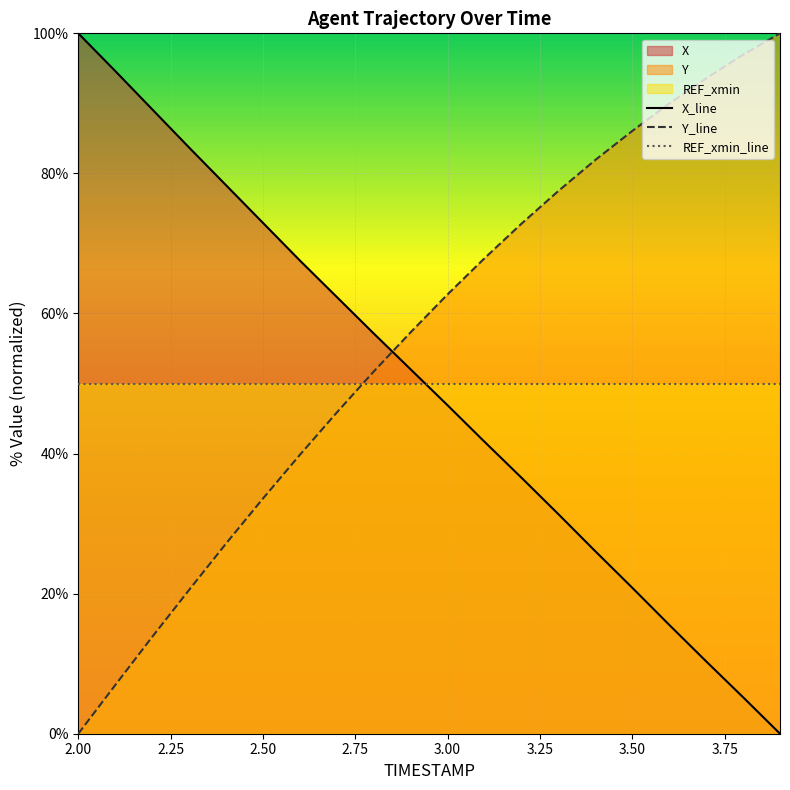

True or false: Y has a value of 45.7 at 2.5.

False